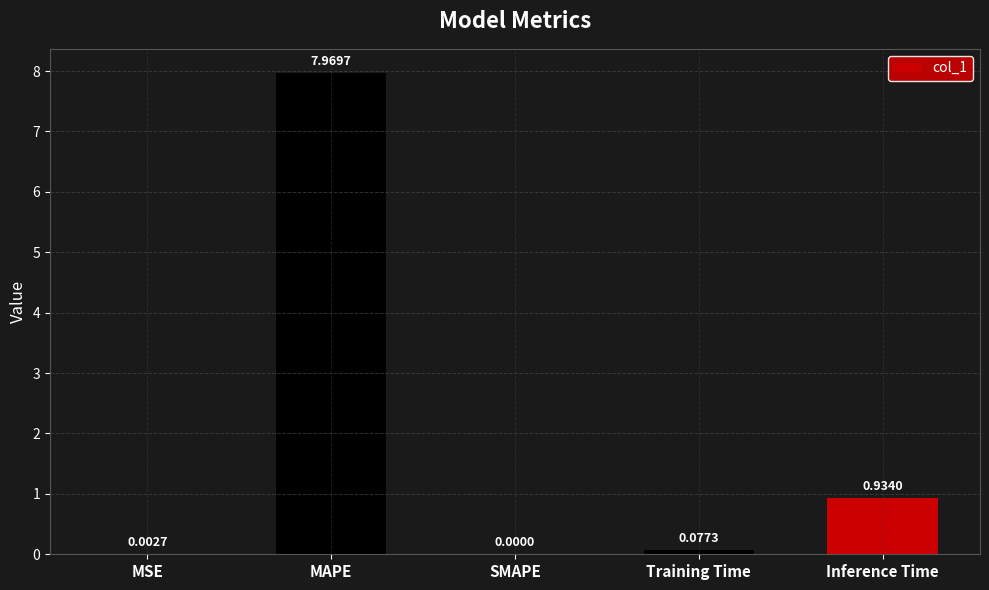

Between Inference Time and MSE, which is larger?

Inference Time